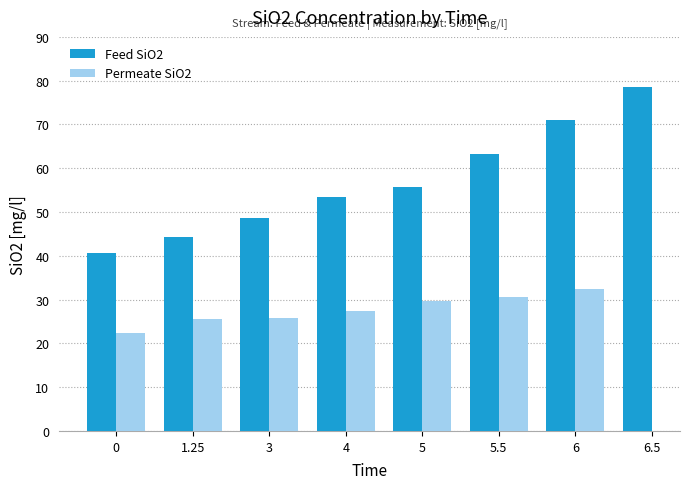

Where does the Permeate SiO2 series first go above 29?

5